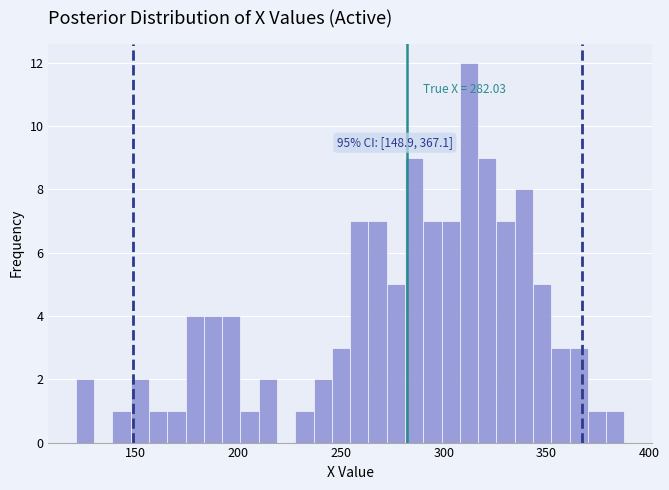

Around what value on the x-axis is the tallest bar? Give the approximate position of its centre, as read against the axis.

310